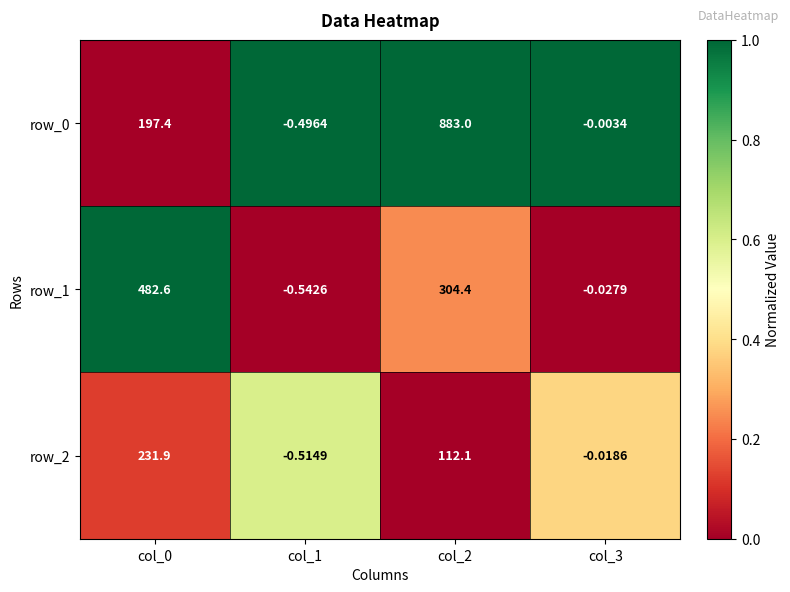

What is the average value of the row_0 series?

270.0